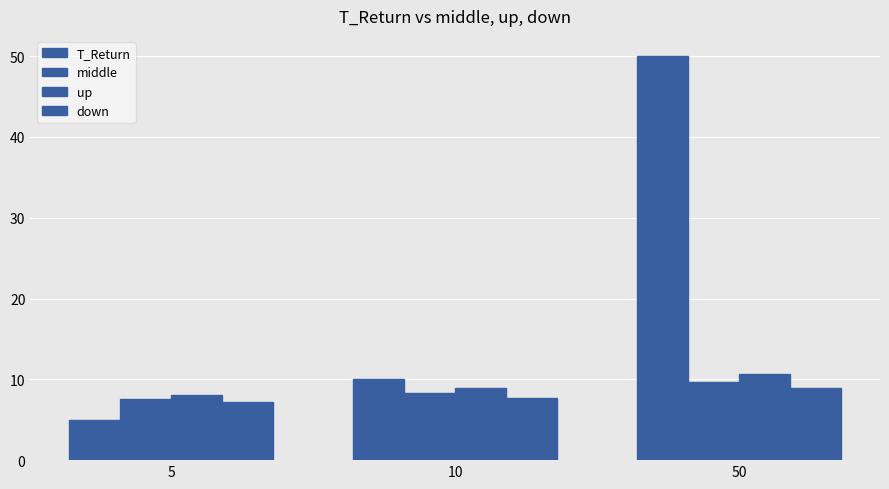

How many distinct data groups are displayed?

4